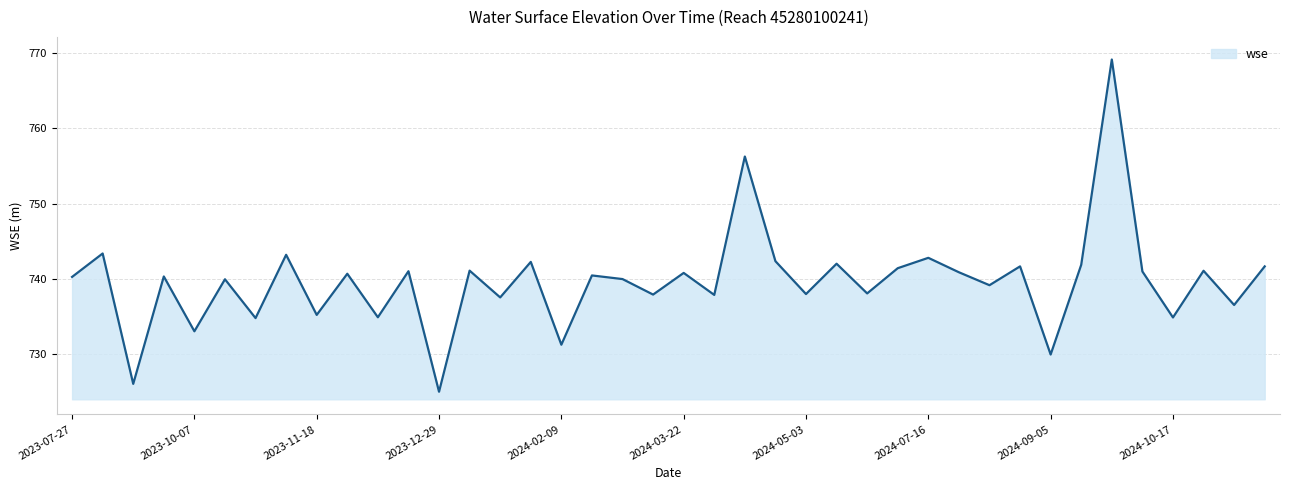

What is the maximum value shown in the chart?

769.1